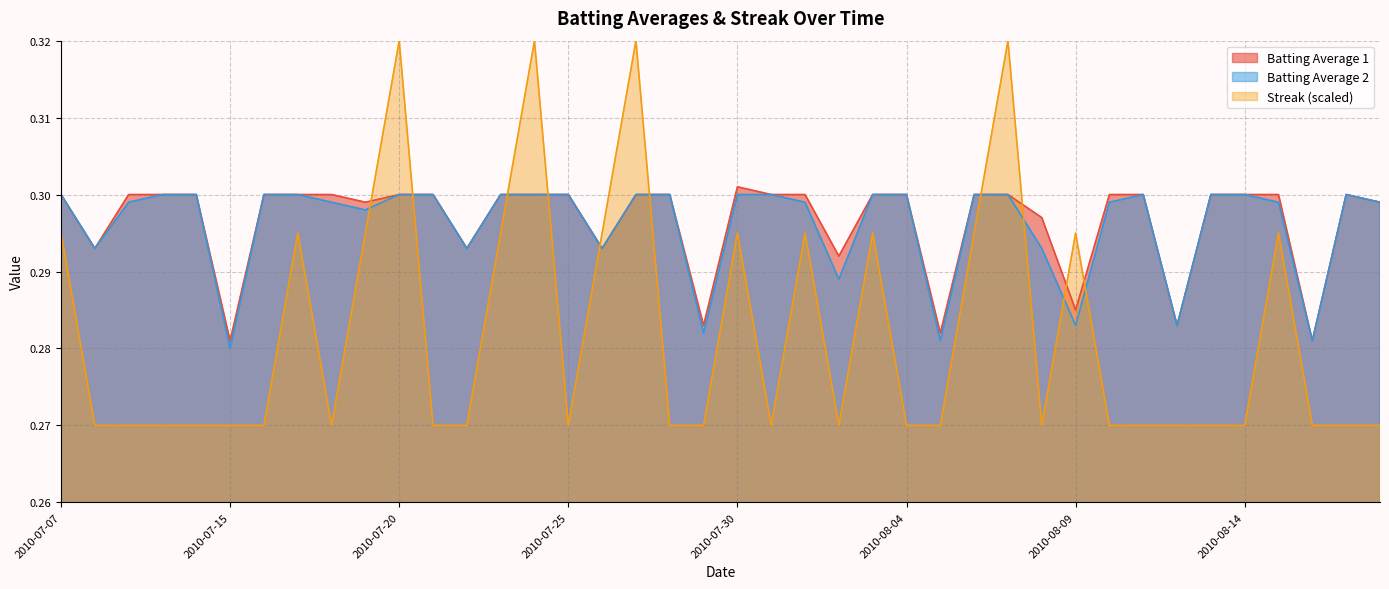

After their last crossing, which series has the higher values: Batting Average 1 or Streak?

Batting Average 1